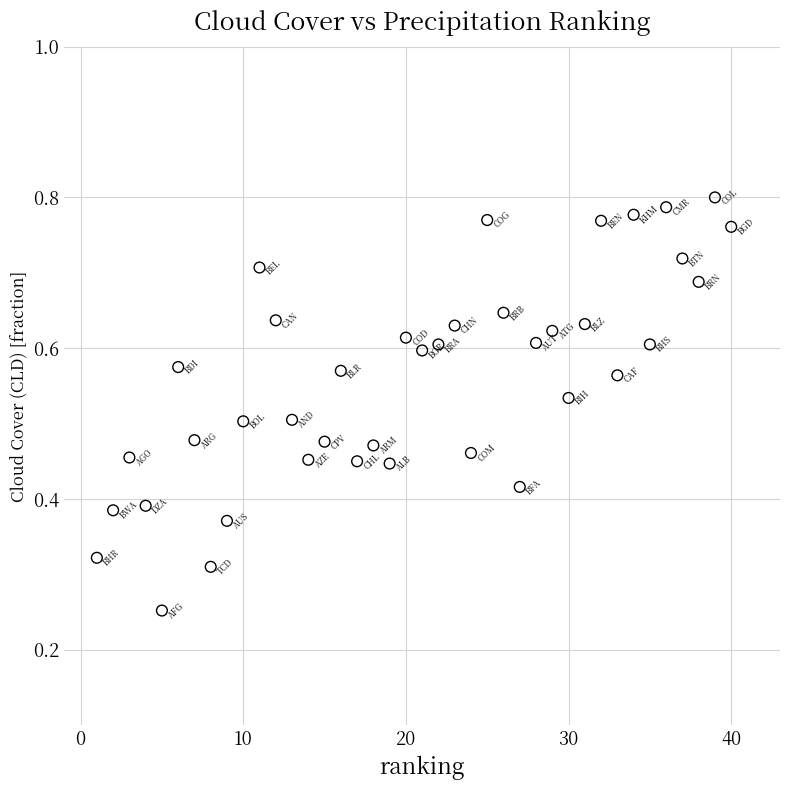

What is the range of X values (max minus min)?

39.0